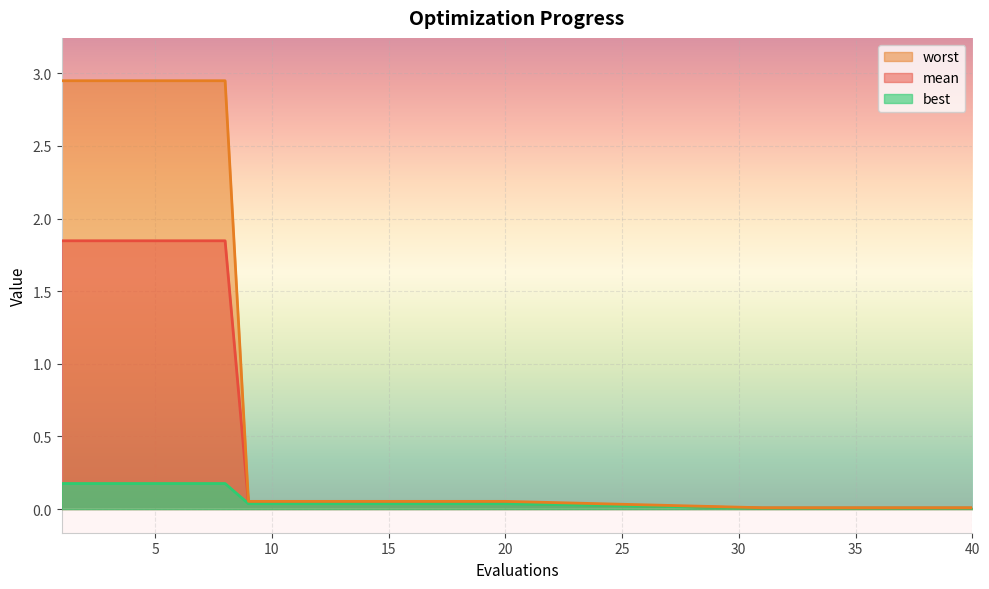

What are all the series names shown in the legend?

mean, best, worst